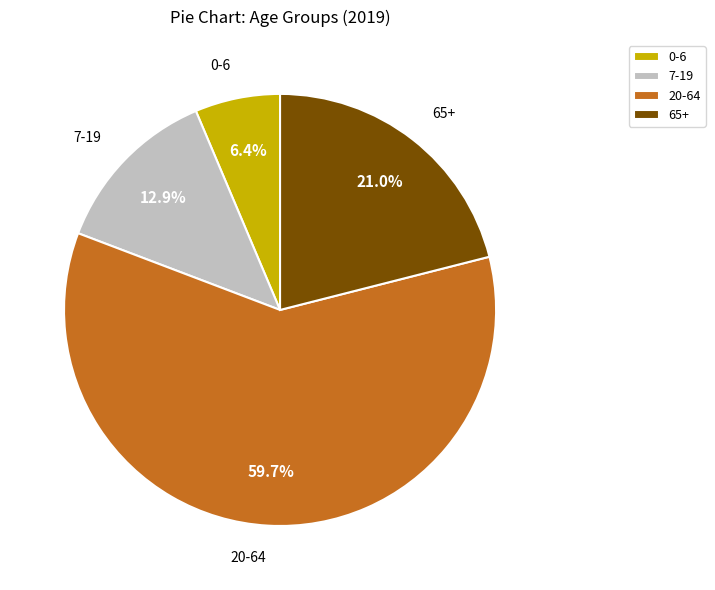

To the nearest percent, what percentage of the pie is 65+?

21%